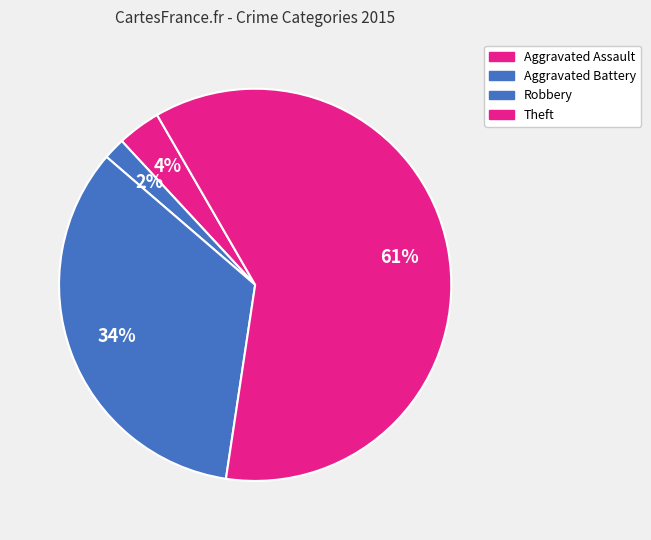

How many slices are in this pie chart?

4